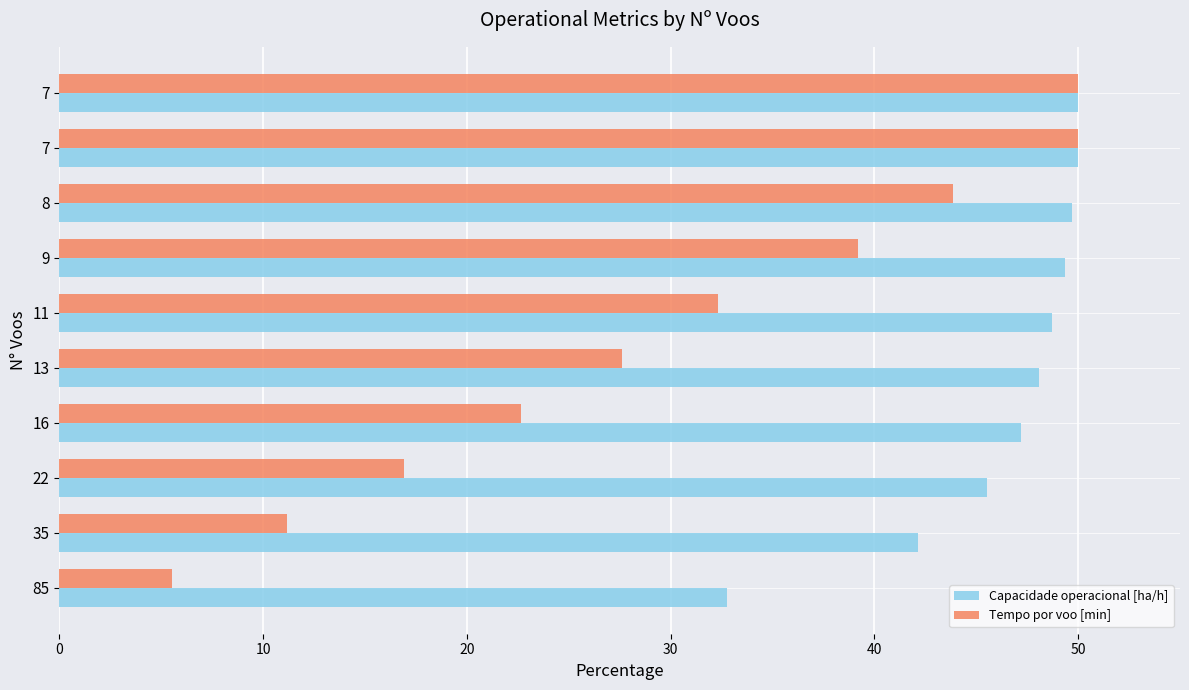

How many series are shown in this chart?

2